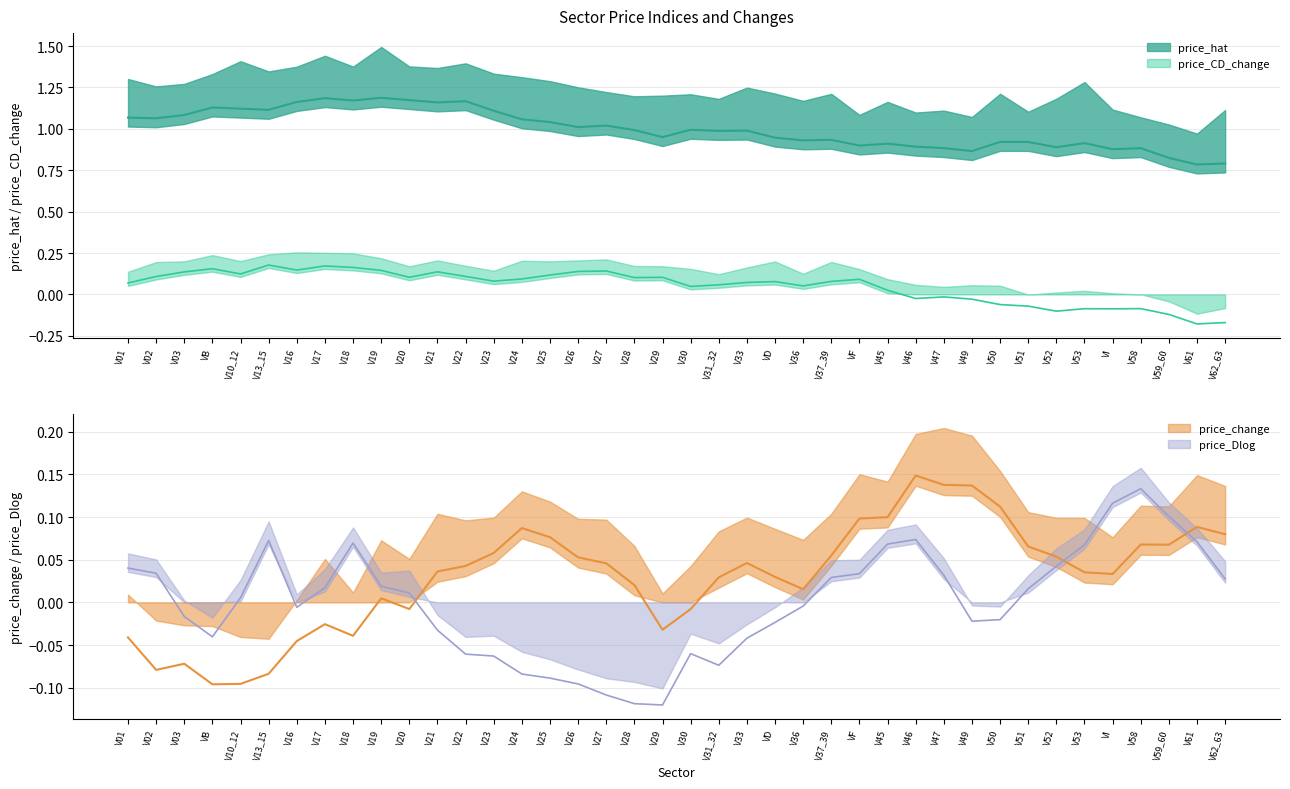

Does the chart have visible grid lines?

Yes